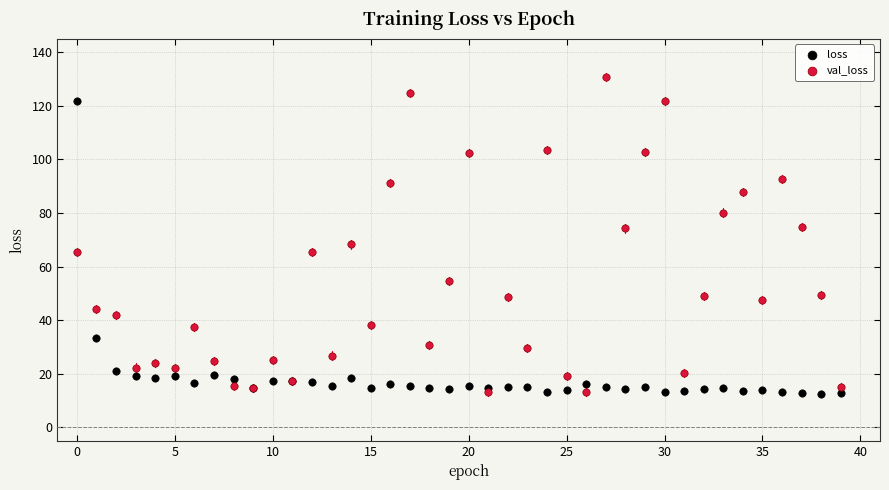

Which series has the widest spread of Y values?

val_loss